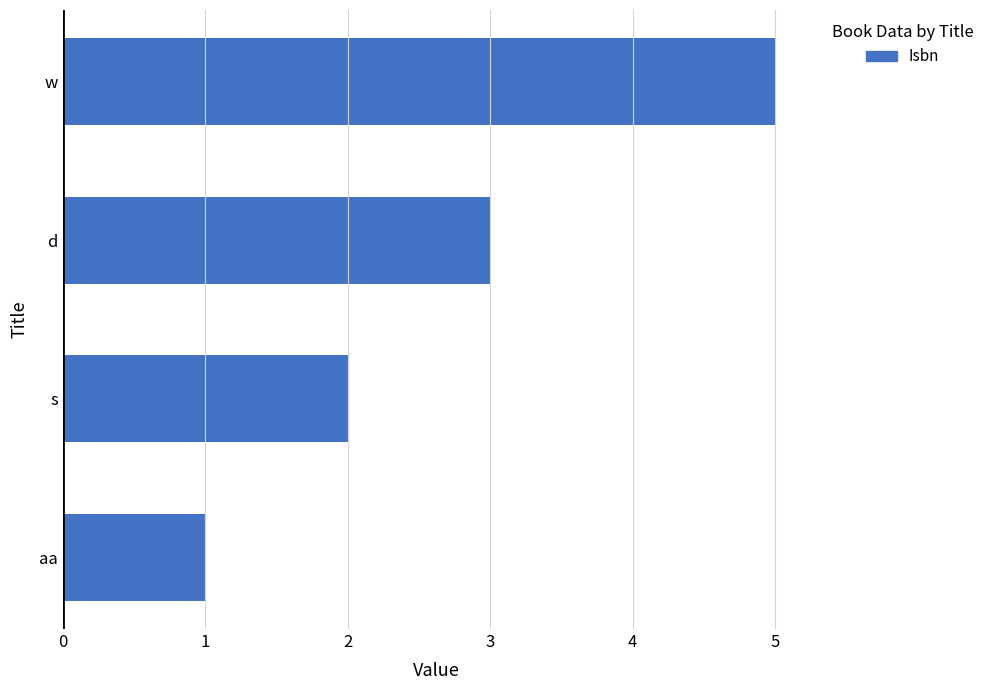

True or false: the data shows 2 at s.

True